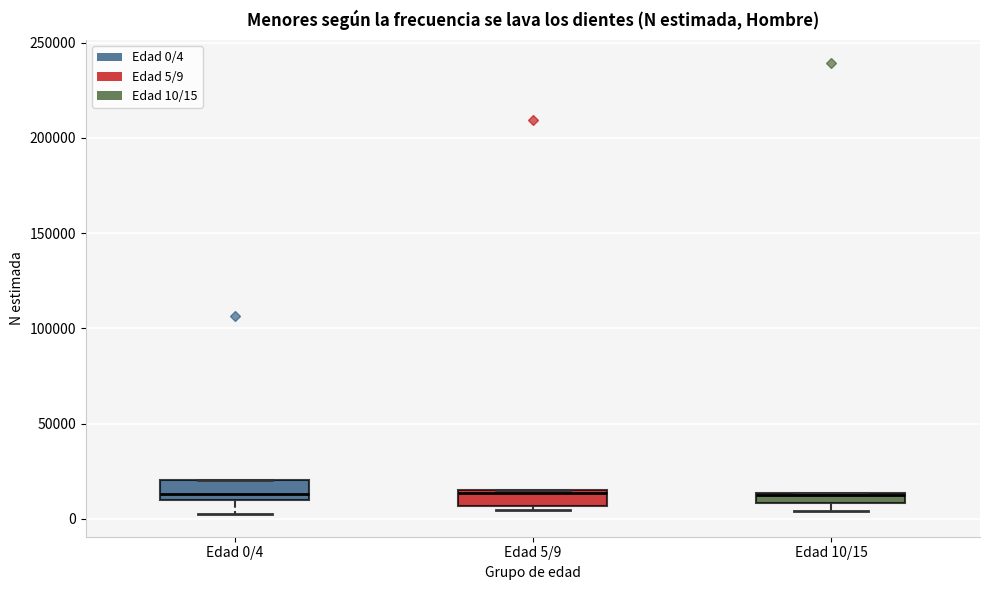

Where is the upper edge of the box for Edad 5/9 on the y-axis? The values are not printed on the chart, so give them approximately, as read against the axis.

15000